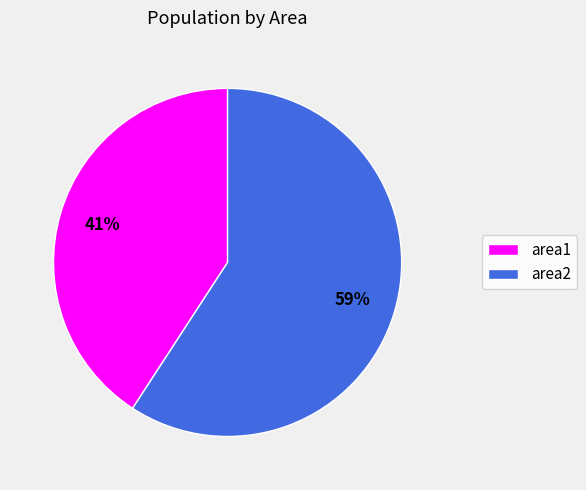

Which slice is the smallest?

area1